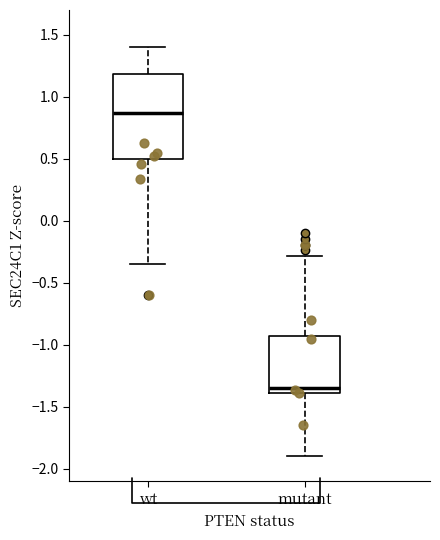

Where does the upper whisker of the box for wt end on the y-axis? The values are not printed on the chart, so give them approximately, as read against the axis.

1.40